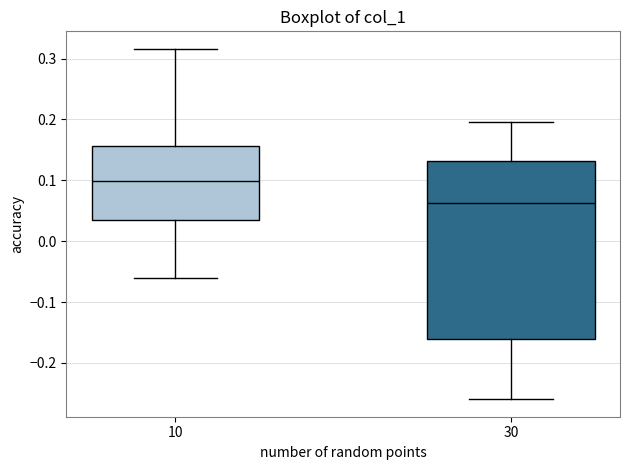

Reading left to right, read every box against the y-axis: the position of its median line, the range the box covers, and the ends of its whiskers. The values are not printed on the chart, so give them approximately, as read against the axis.

10: median 0.10, box 0.03 to 0.16, whiskers -0.06 to 0.32
30: median 0.06, box -0.16 to 0.13, whiskers -0.26 to 0.20